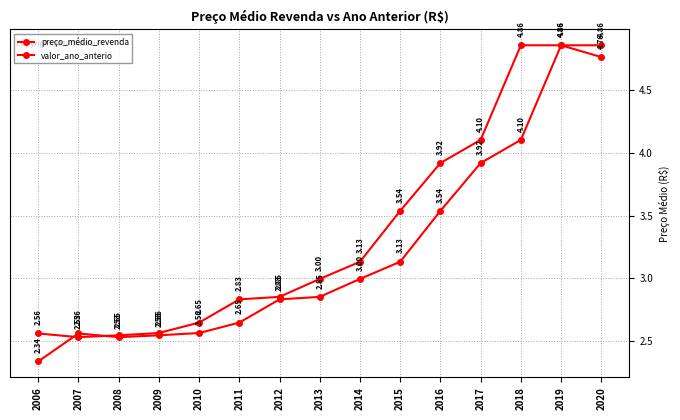

What is the difference between the maximum and minimum values in the valor_ano_anterio series?

2.5